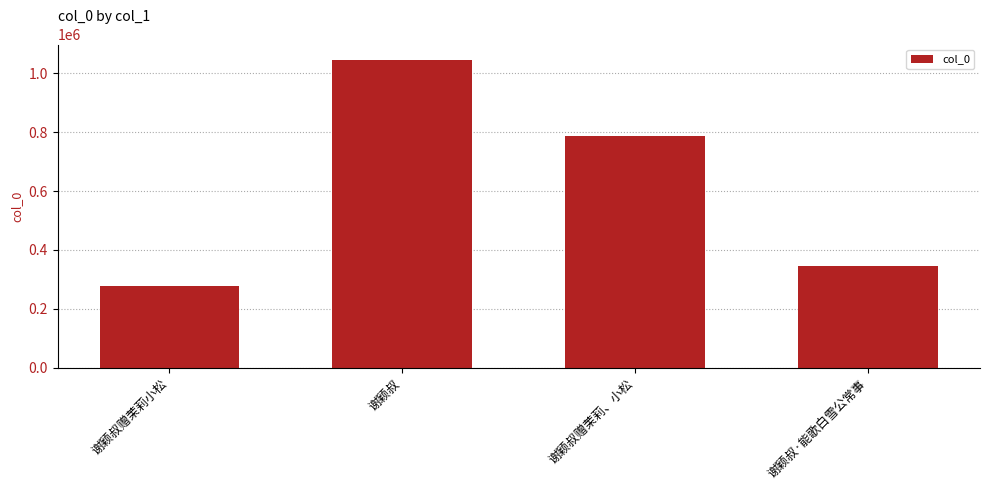

What is the sum of all values?

2455475